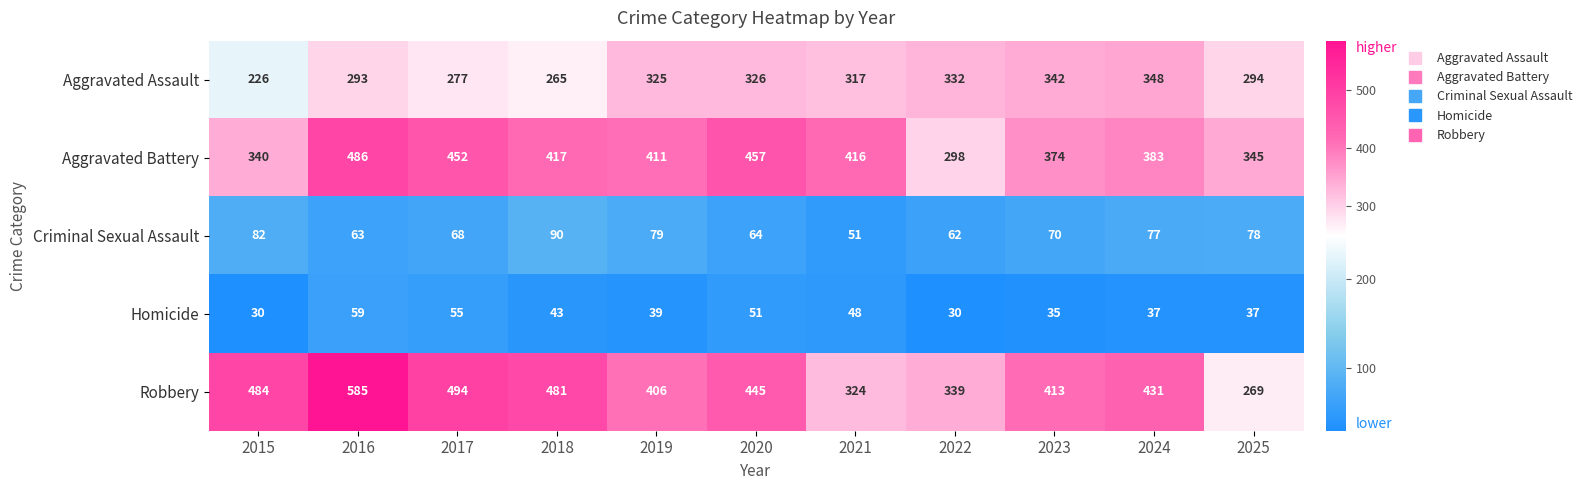

Read the Aggravated Battery value at 2017.

452